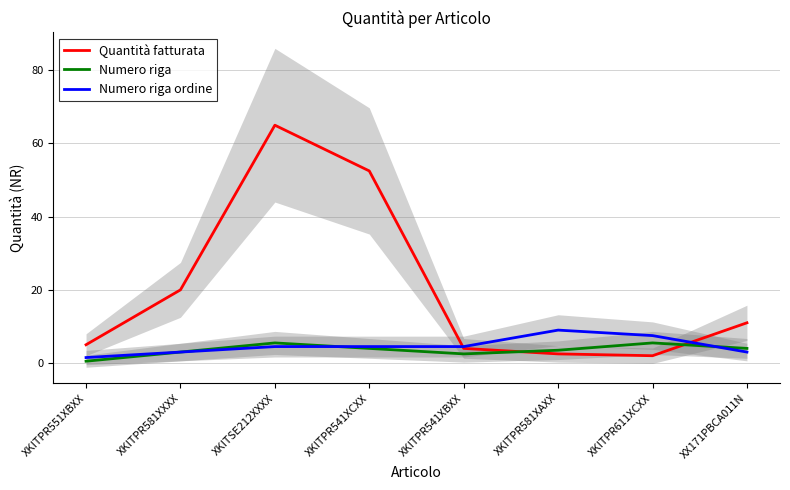

Reading left to right, extract all data points from this chart.

Quantità fatturata: 5.0	20.0	65.0	52.5	4.0	2.5	2.0	11.0
Numero riga: 0.5	3.0	5.5	4.0	2.5	3.5	5.5	4.0
Numero riga ordine: 1.5	3.0	4.5	4.5	4.5	9.0	7.5	3.0